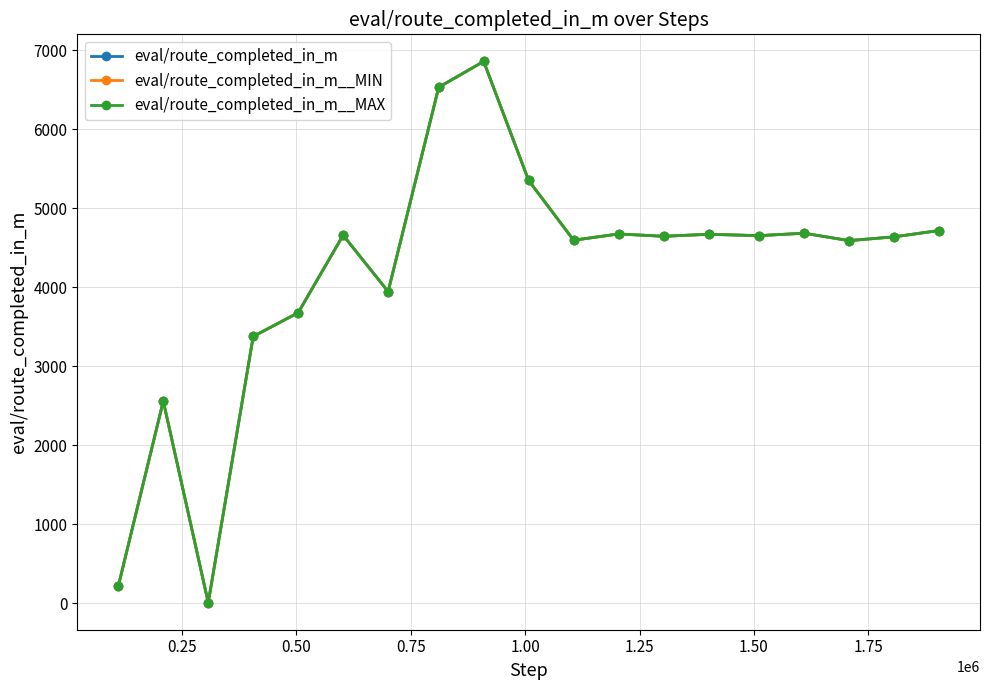

What is the difference between the second highest and minimum values in the eval/route_completed_in_m__MIN series?

6523.3